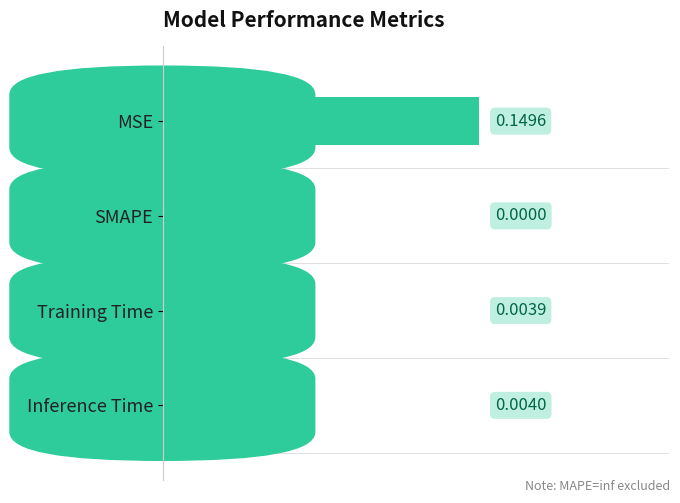

Are the bars horizontal?

Yes